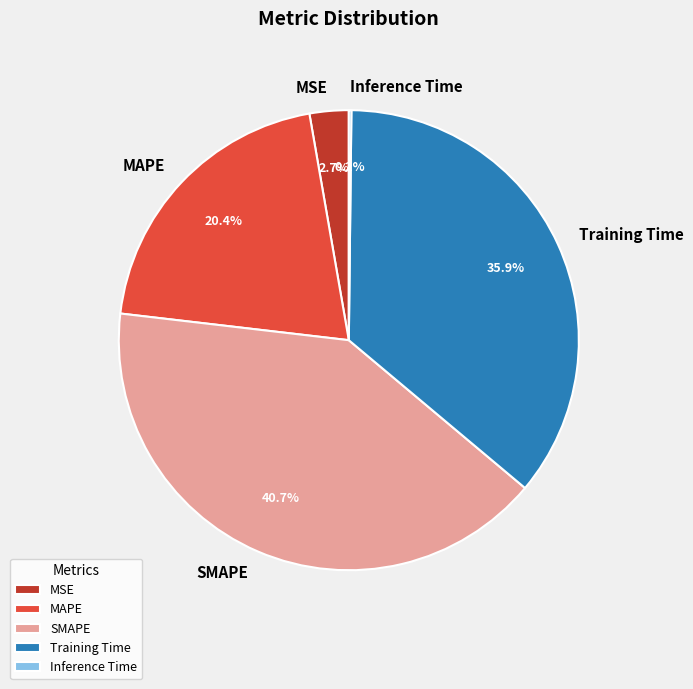

Combined, do SMAPE and MAPE account for over 50%?

Yes